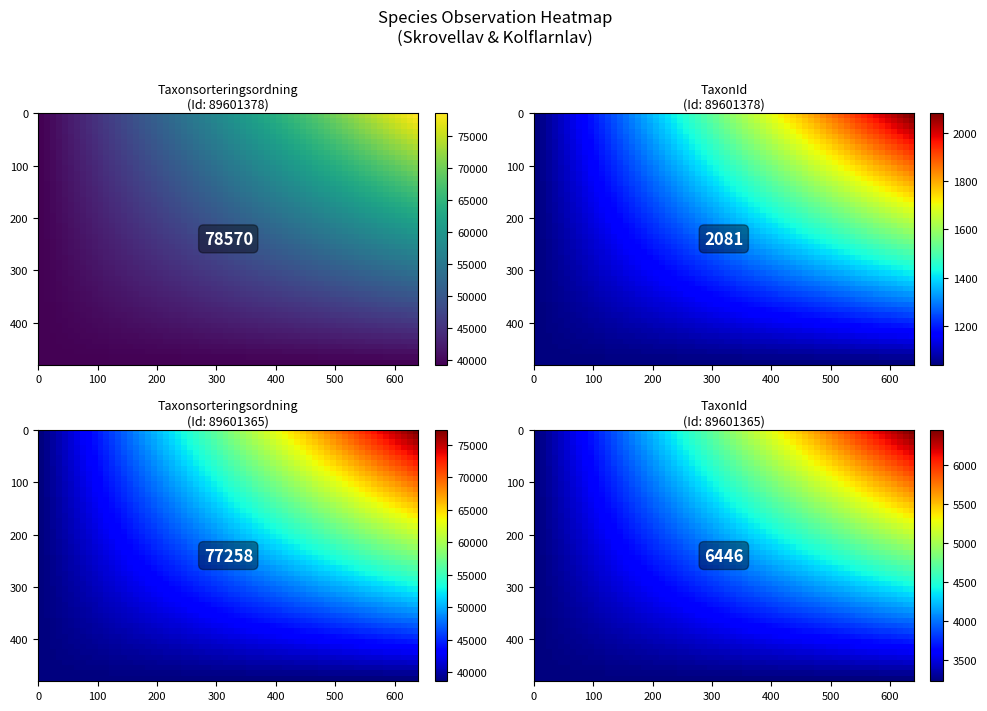

What is the total value across all series at 1?

8527